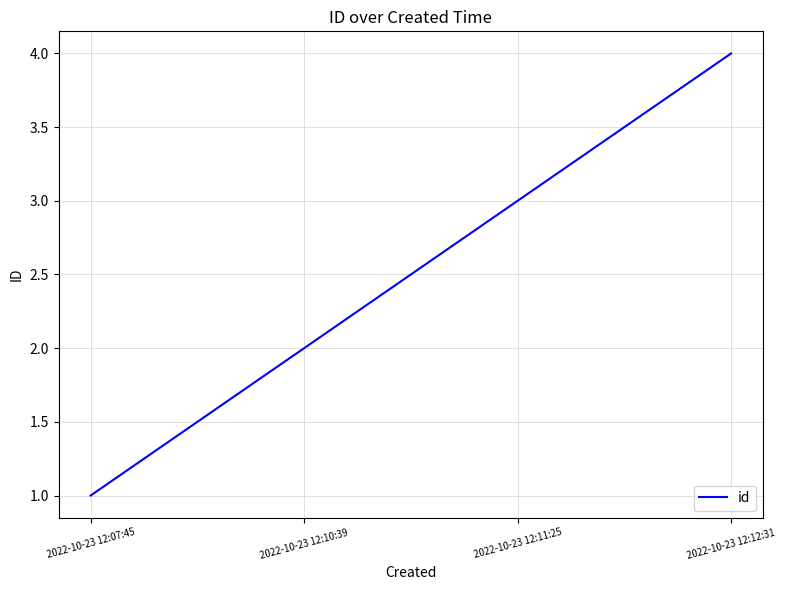

Between 2022-10-23 12:12:31 and 2022-10-23 12:07:45, which is larger?

2022-10-23 12:12:31